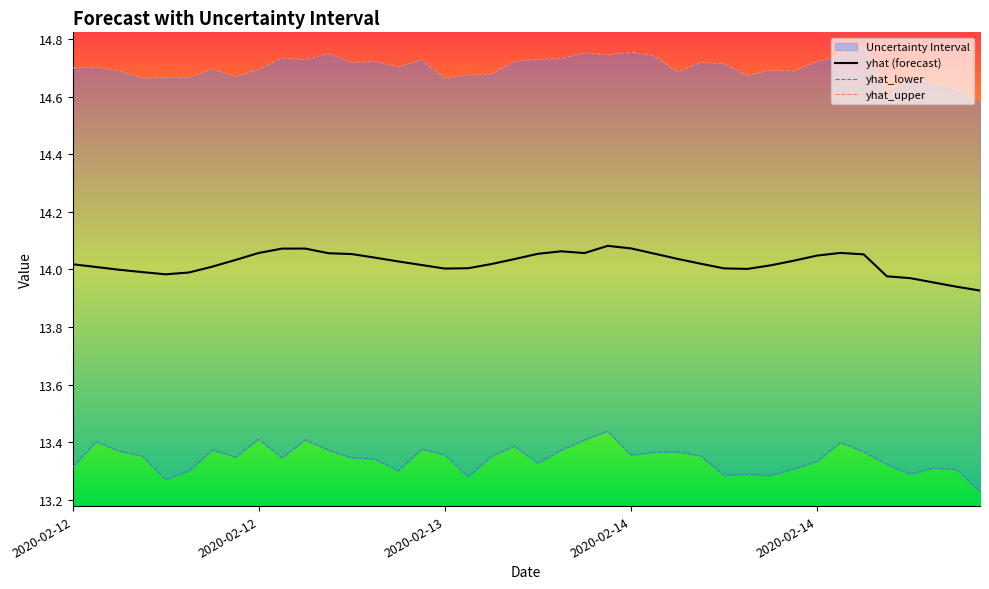

Does the chart display data point markers on the line(s)?

No